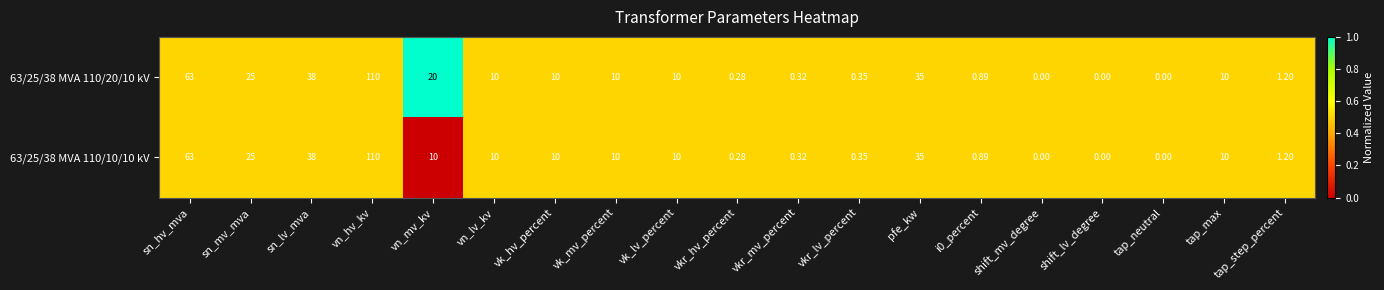

What is the total value across all series at shift_mv_degree?

0.0